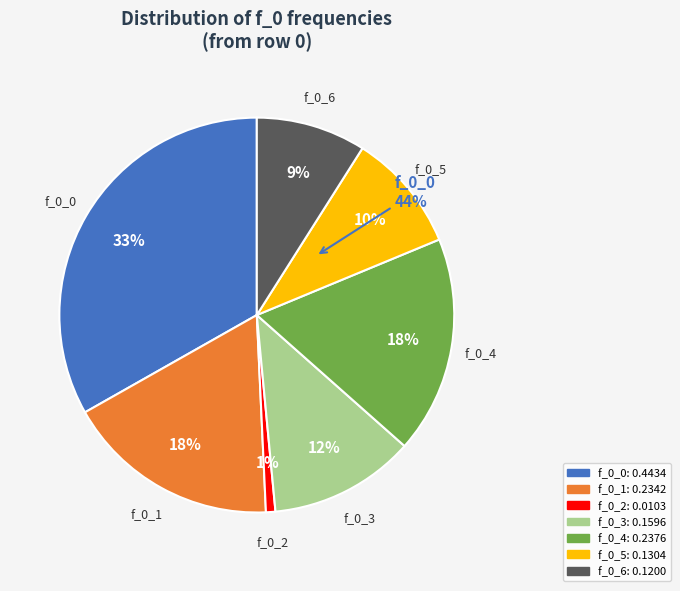

True or false: pi_2=0 accounts for 0% of the total.

True